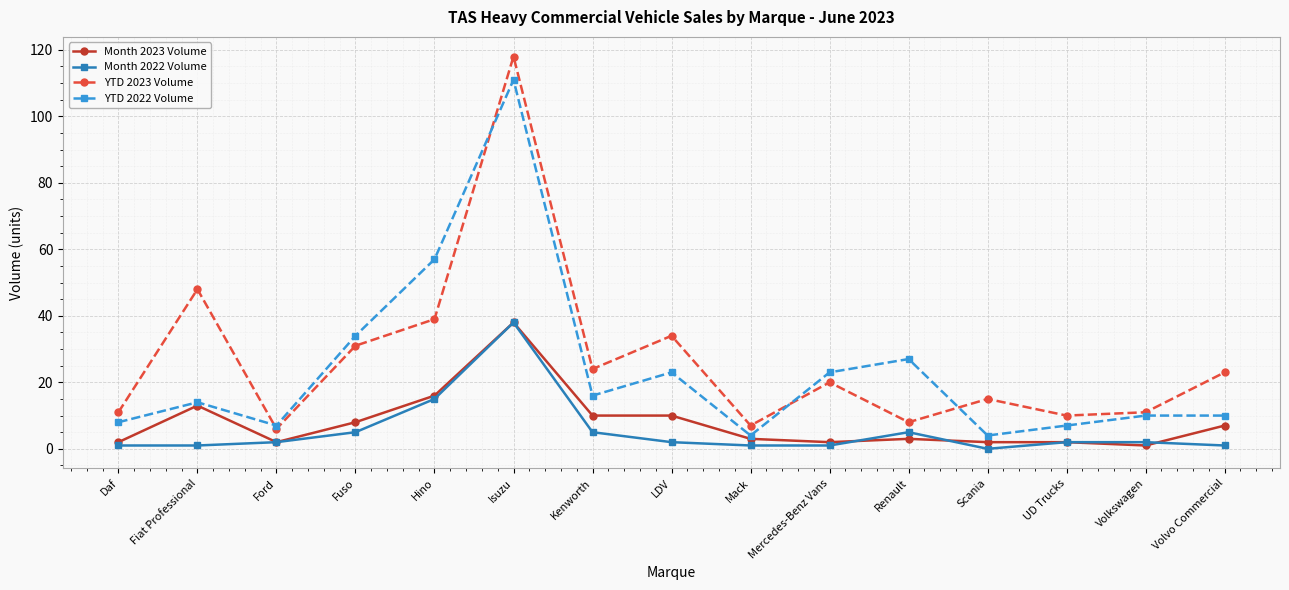

The YTD 2023 Volume series shows 31 at Fuso. True or false?

True